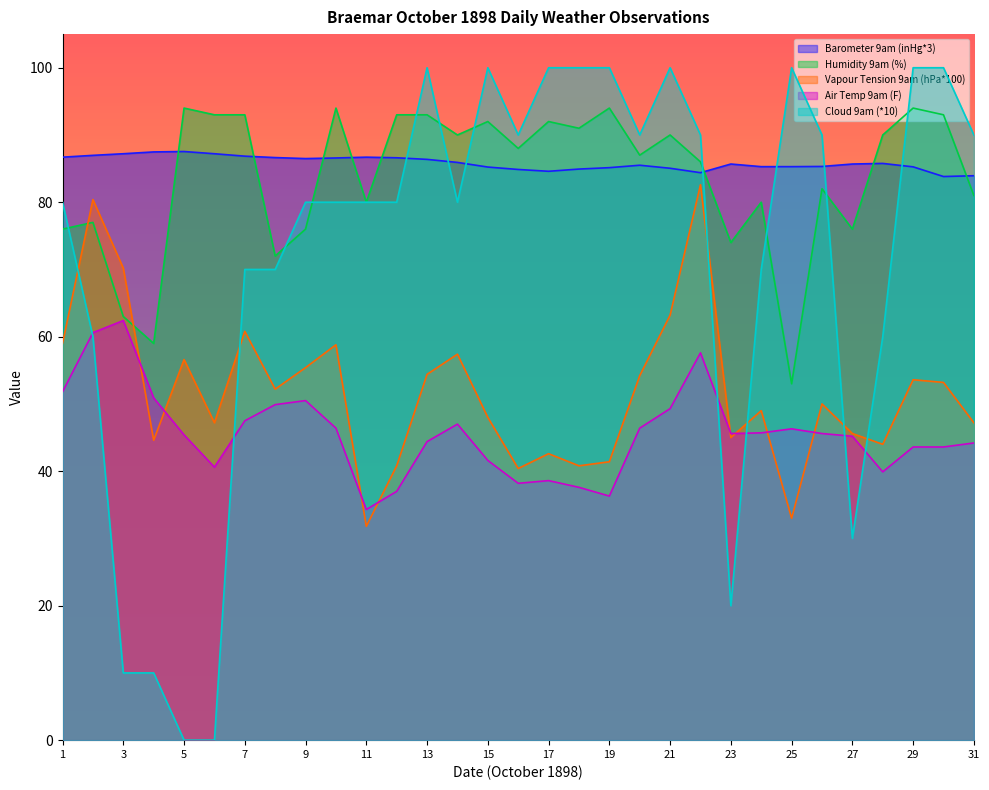

The value of Cloud 9am at 12 is 128.9. True or false?

False